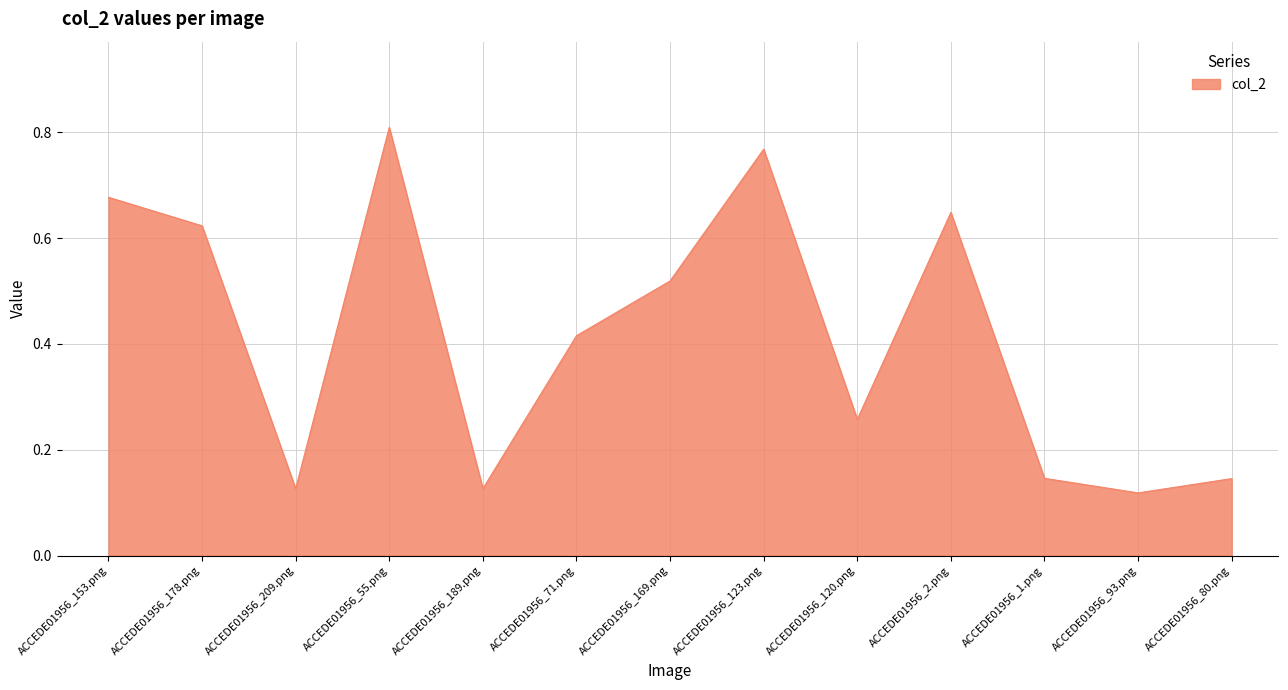

How many lines are shown in the chart?

1